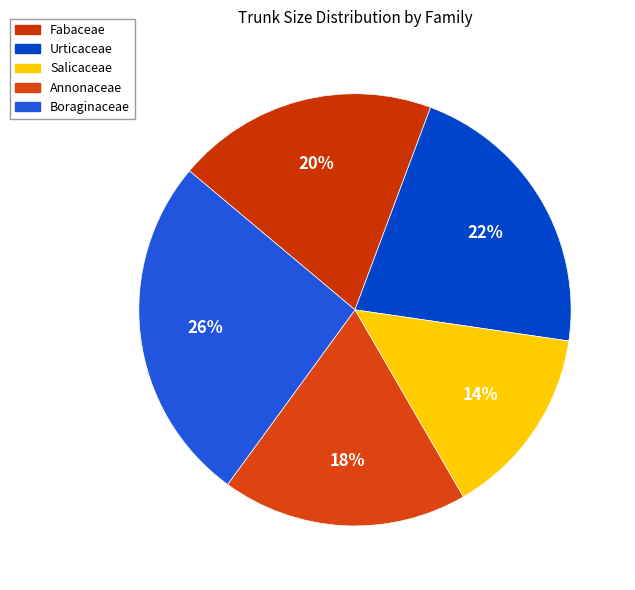

Is it true that Salicaceae is 9% of the pie?

False